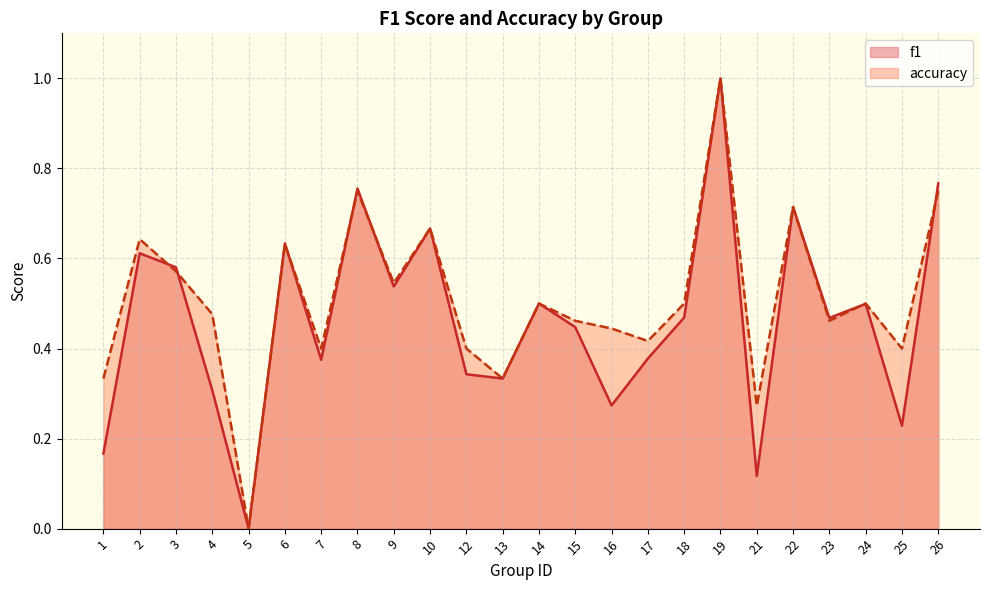

At which category does accuracy reach its first local valley?

5